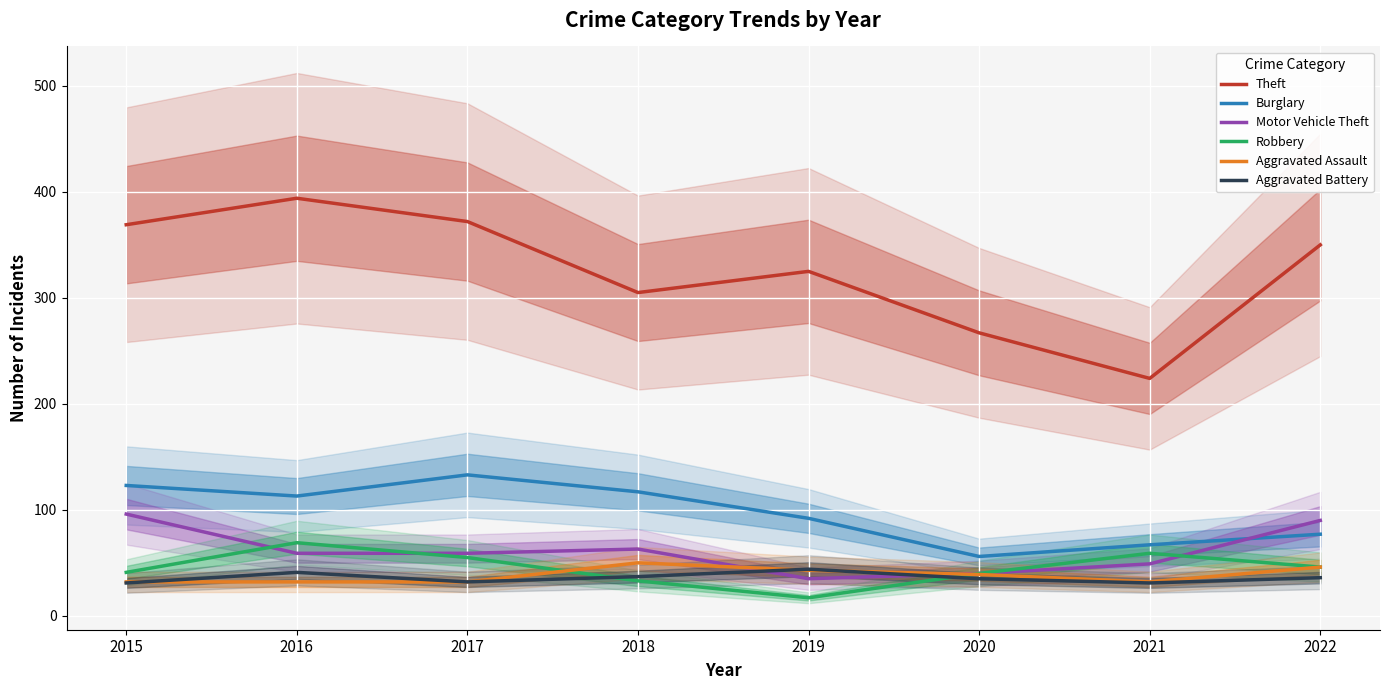

What is the sum of the Aggravated Battery values at 2018 and 2020?

72